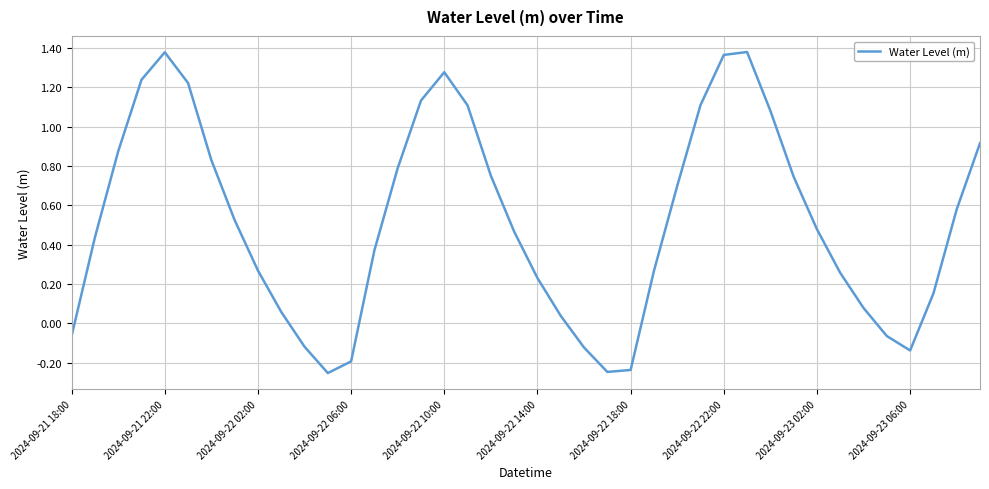

How many lines are shown in the chart?

1